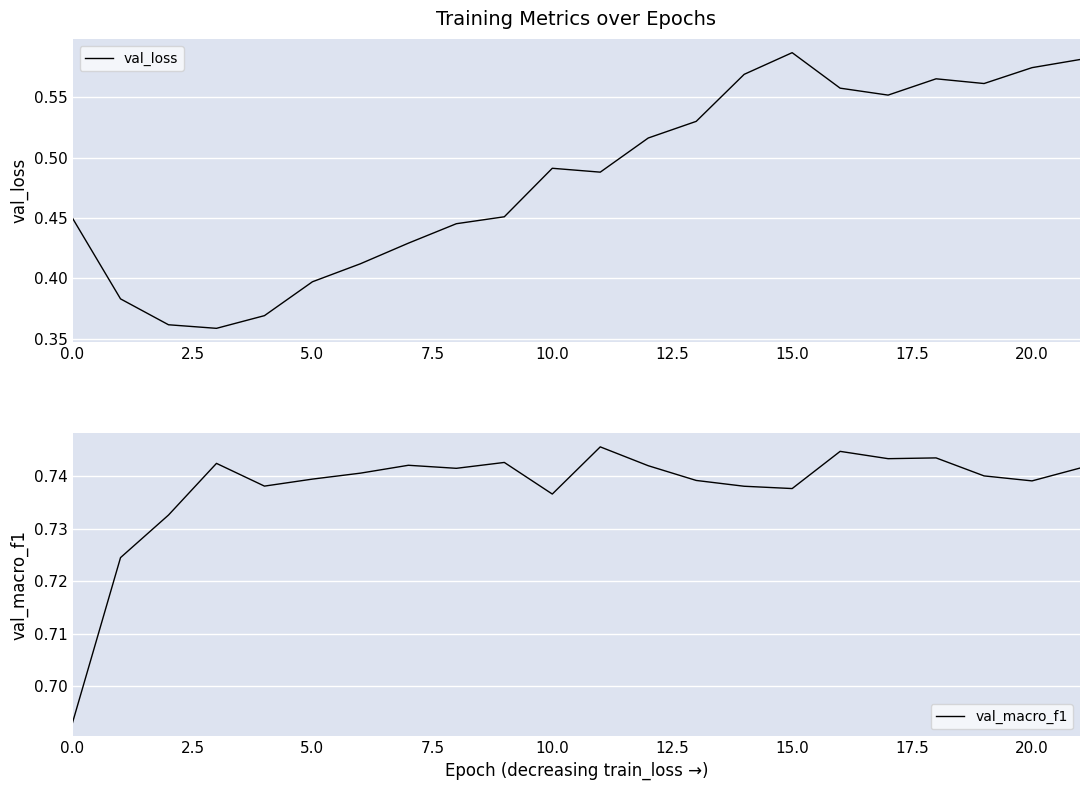

Count the number of data series in this chart.

2